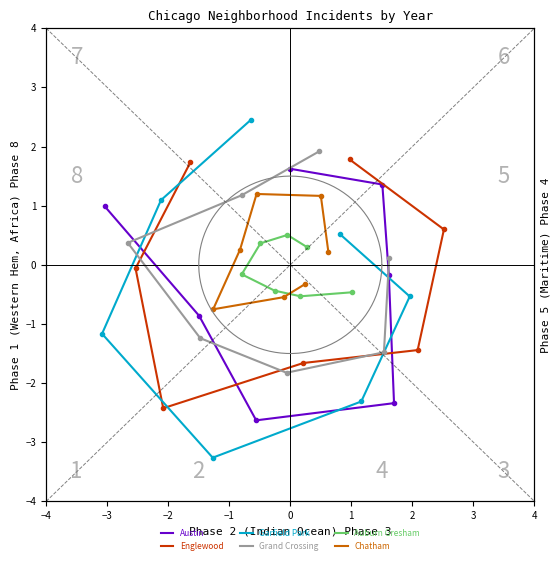

What is the value of the Chatham point at the 4th from the left?

0.3